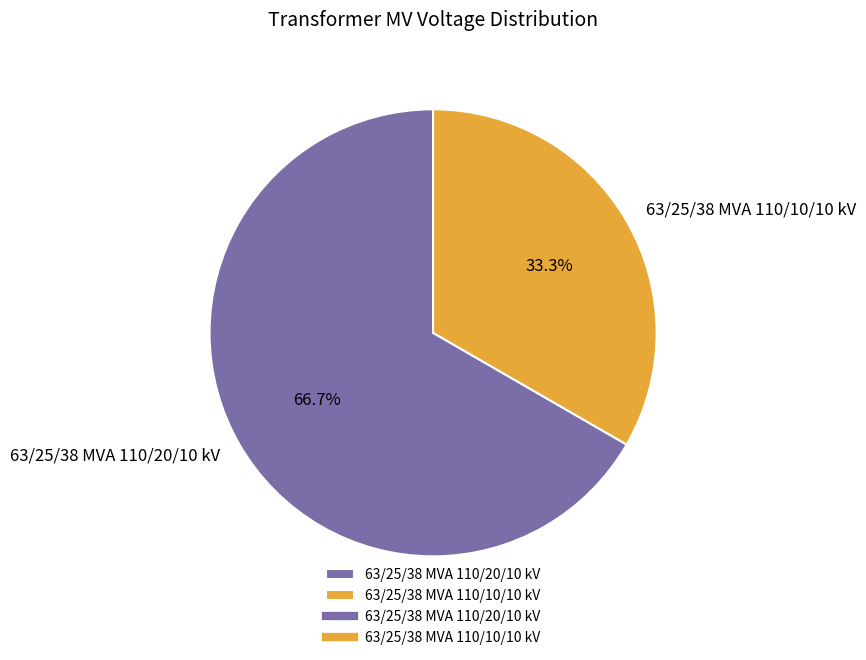

Approximately how many times larger is the value at 63/25/38 MVA 110/20/10 kV compared to 63/25/38 MVA 110/10/10 kV?

2.0